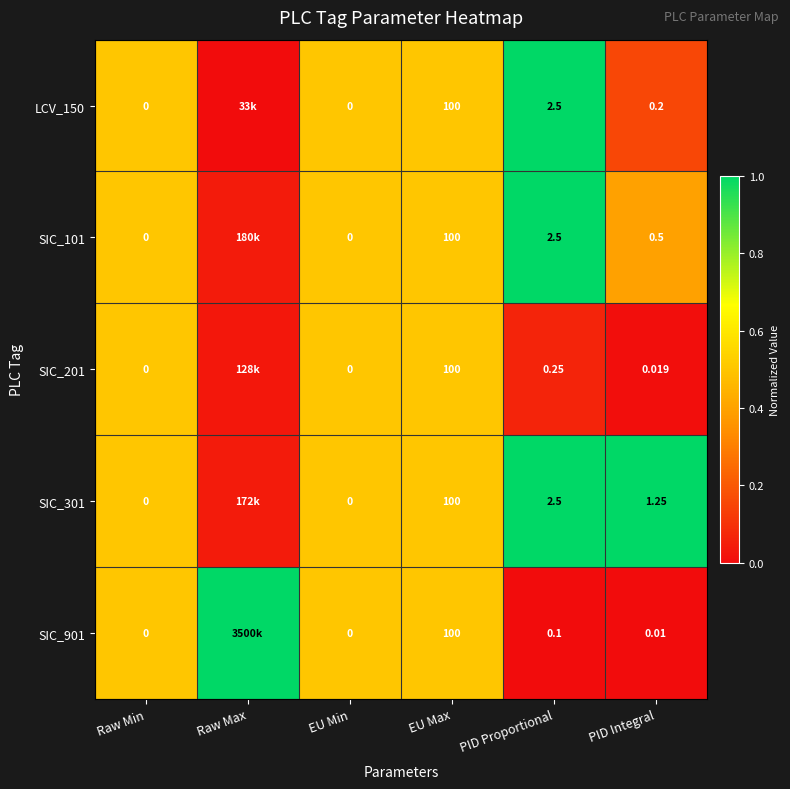

Is the value of SIC_901 at Raw Min greater than the value of SIC_101 at PID Proportional?

No